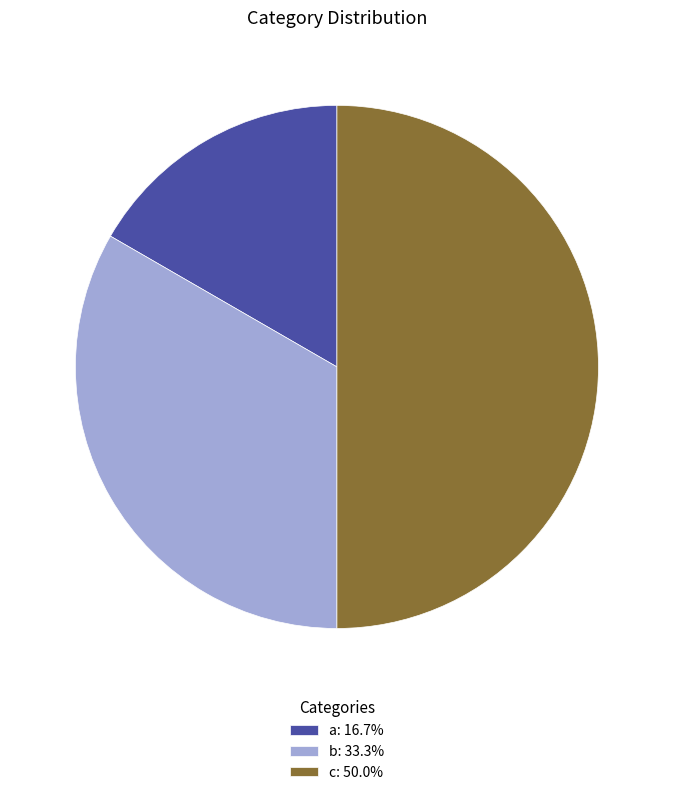

Rank the categories by value from highest to lowest.

c, b, a